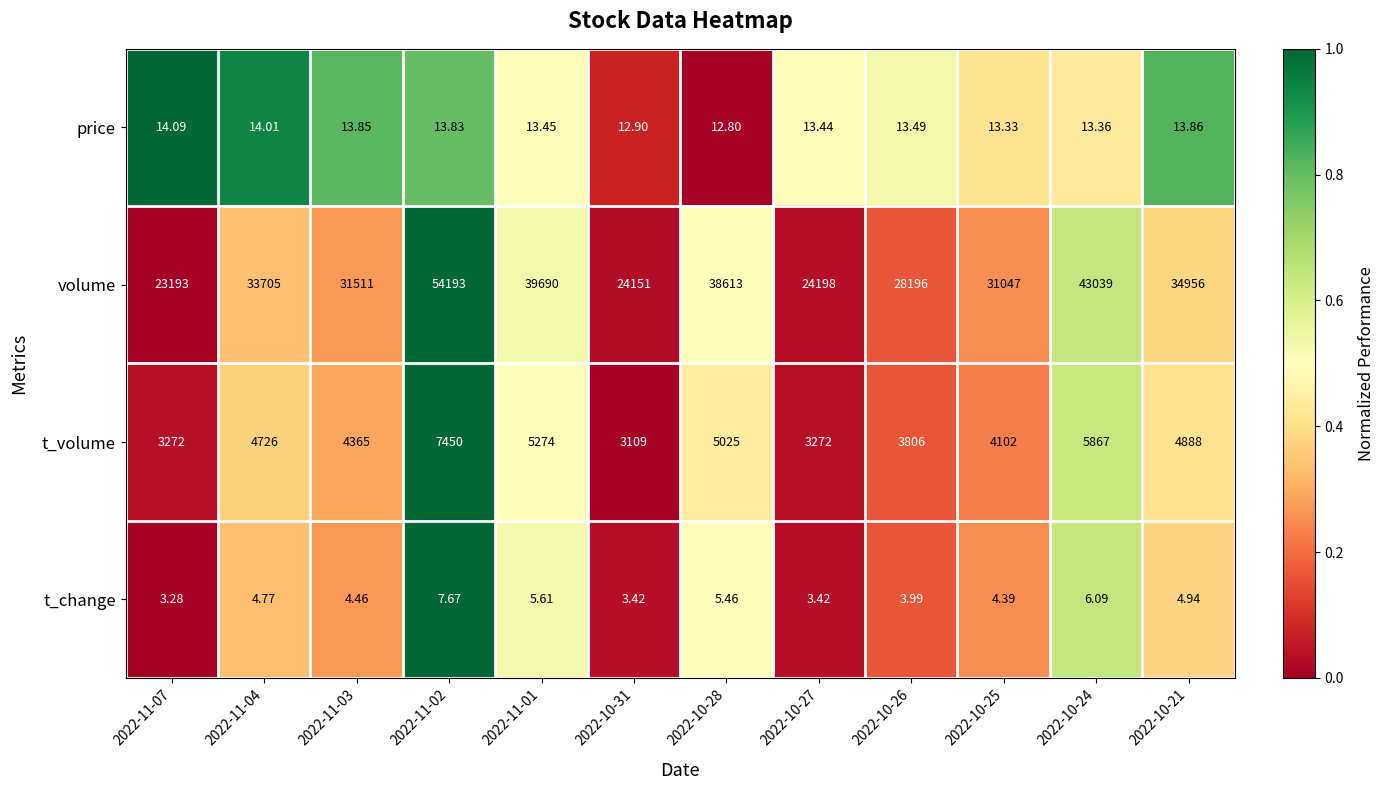

Which series has the largest total across all categories?

volume